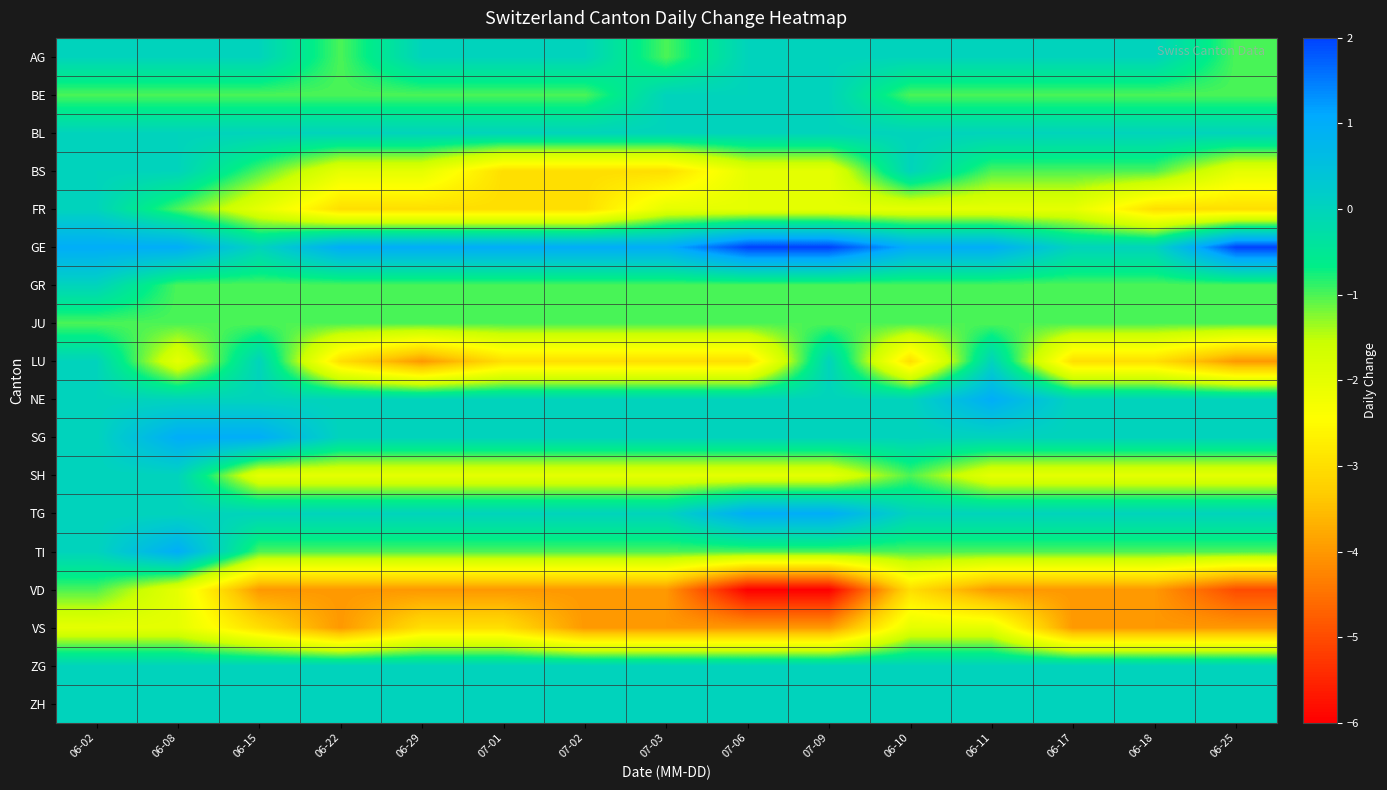

Which series changed the most between 06-17 and 06-18?

FR